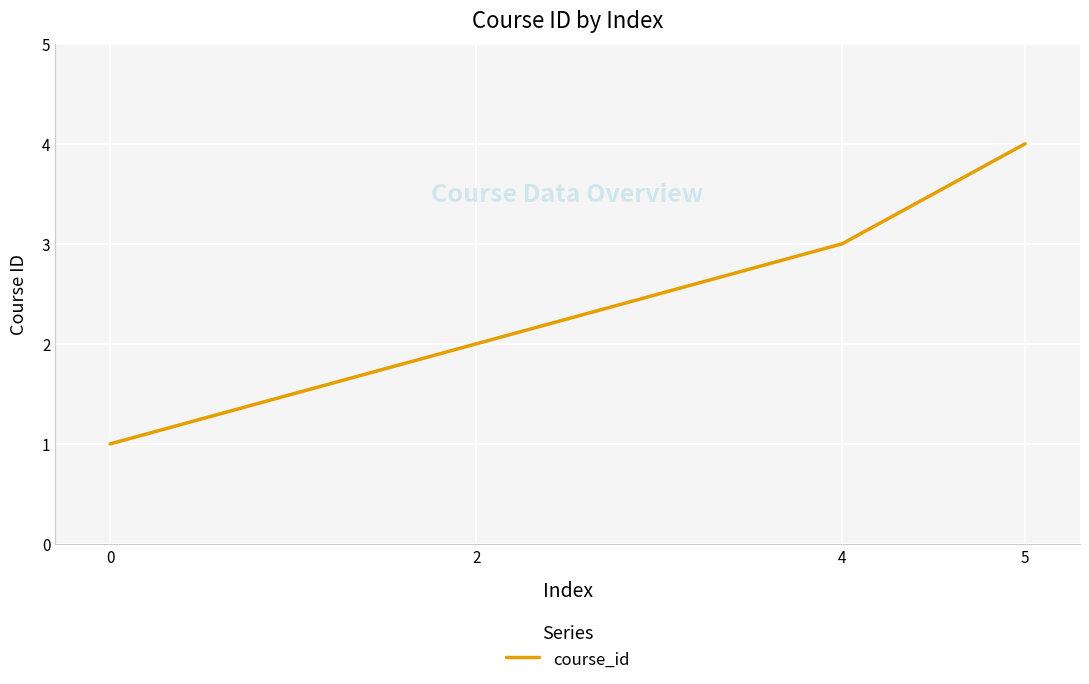

Reading left to right, list all the values displayed in this chart.

1	2	3	4